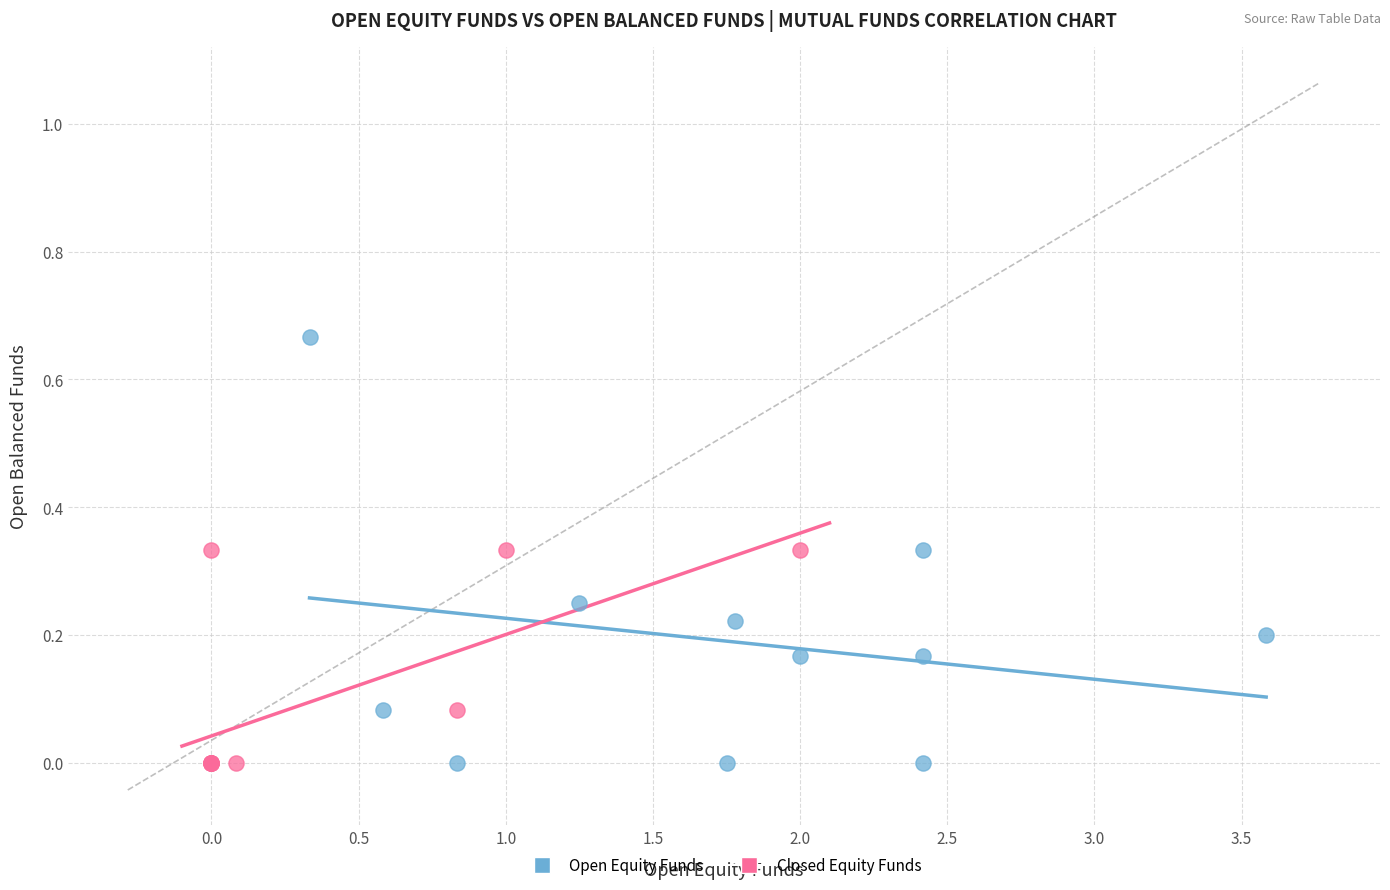

Which series reaches the maximum Y coordinate?

Open Equity Funds